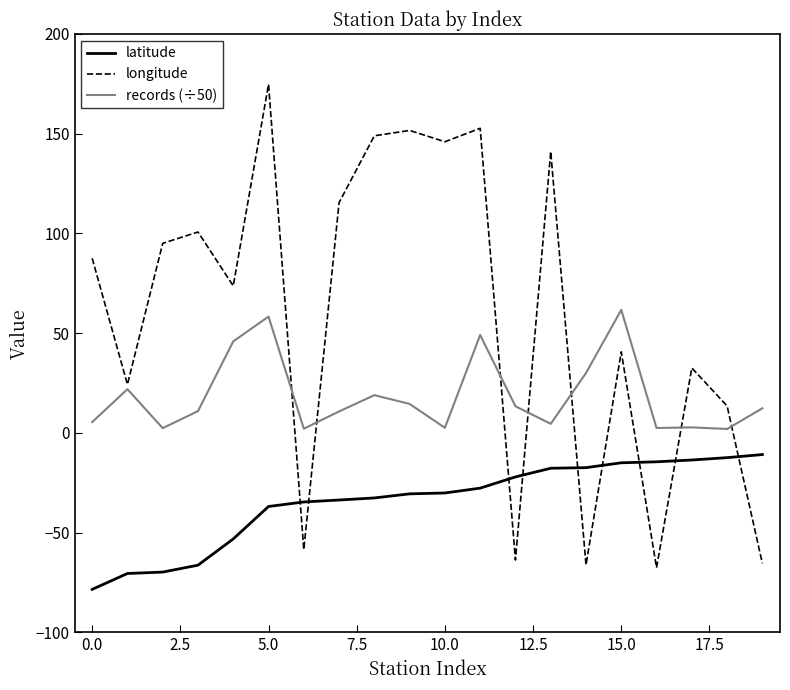

How many times do latitude and longitude cross each other?

9